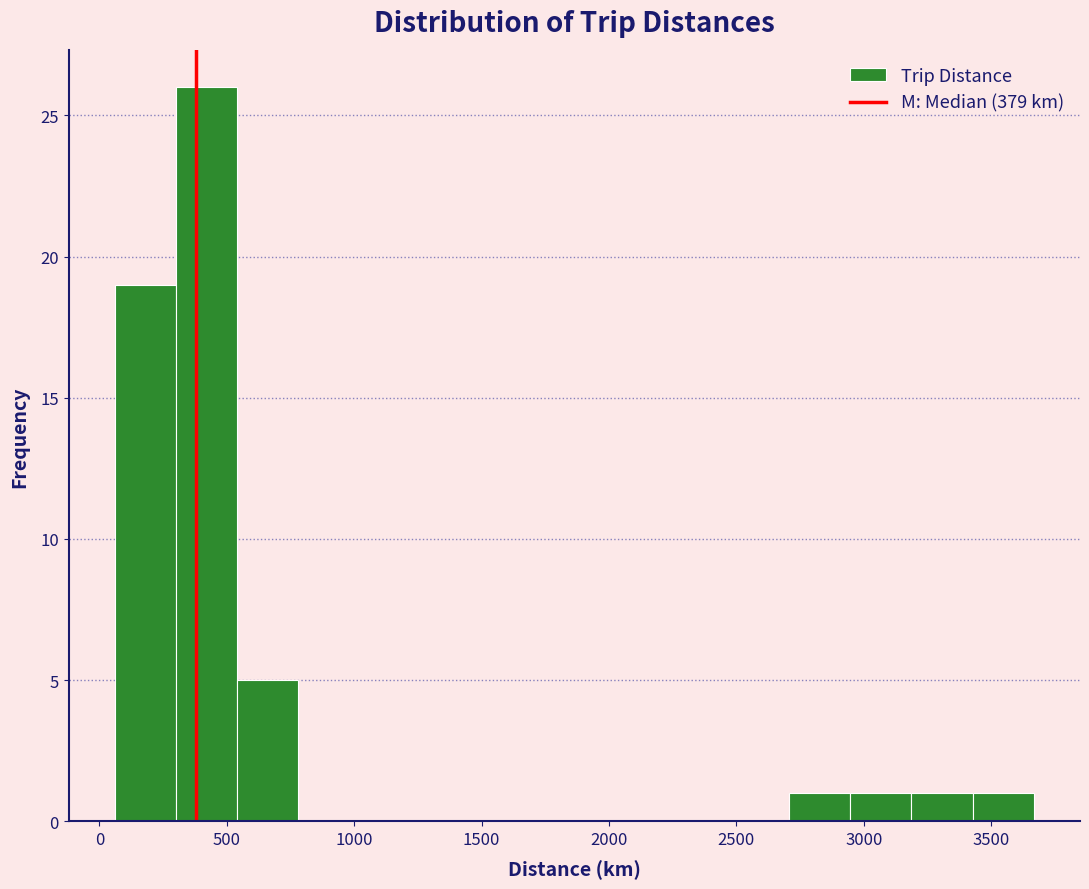

Reading left to right, list every bar in this chart as the range it spans on the x-axis followed by its height. Neither the bar edges nor the heights are printed on the chart, so give them approximately, as read against the axes.

50 to 300: 19
300 to 550: 26
550 to 800: 5
800 to 1000: 0
1000 to 1250: 0
1250 to 1500: 0
1500 to 1750: 0
1750 to 2000: 0
2000 to 2200: 0
2200 to 2450: 0
2450 to 2700: 0
2700 to 2950: 1
2950 to 3200: 1
3200 to 3450: 1
3450 to 3650: 1